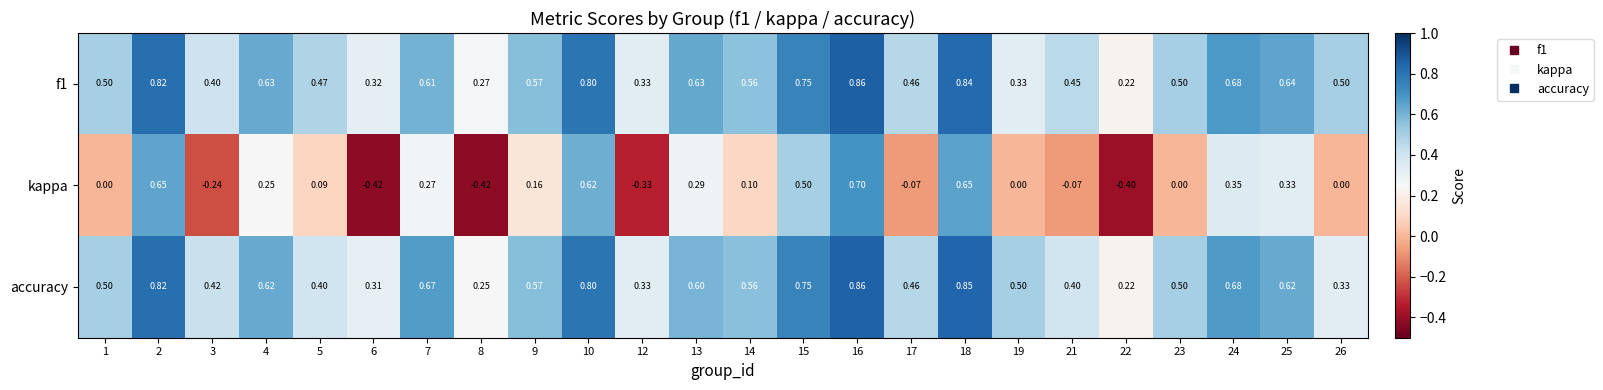

Between 4 and 6, which series saw the biggest shift?

kappa